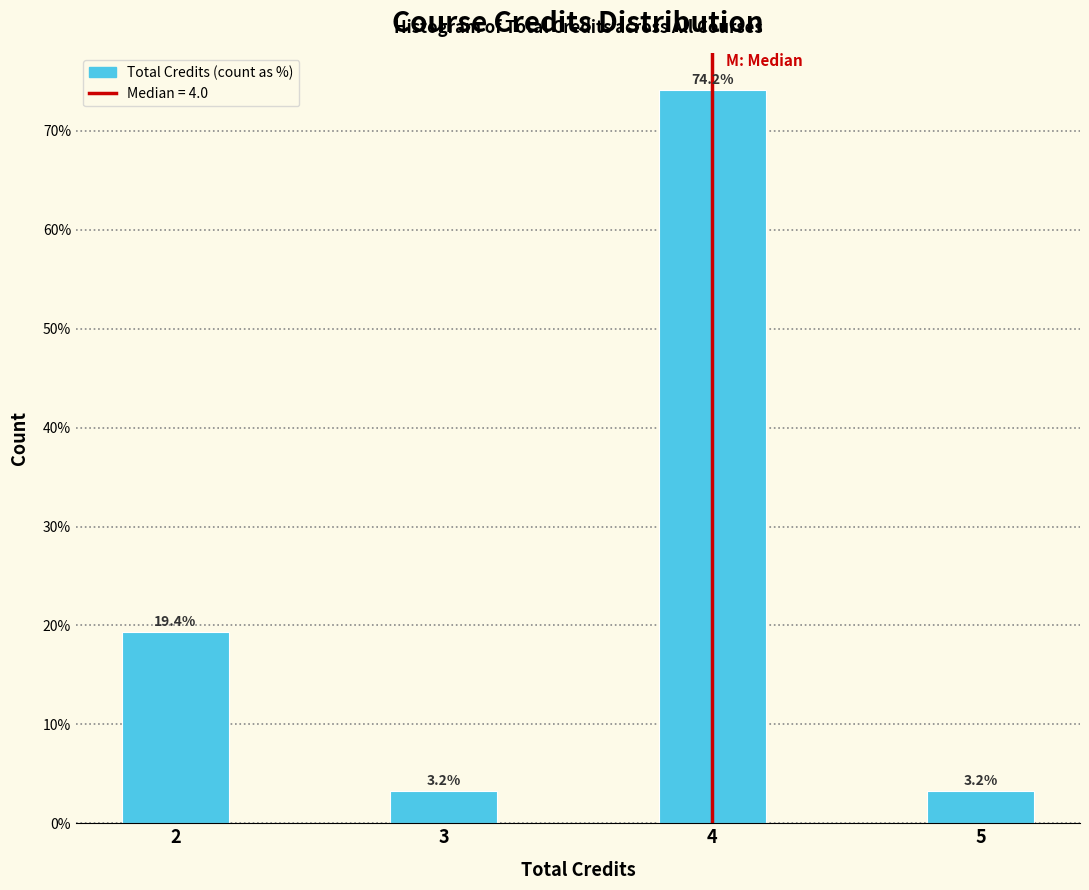

Reading left to right, transcribe all the data shown in this chart.

19.4	3.2	74.2	3.2